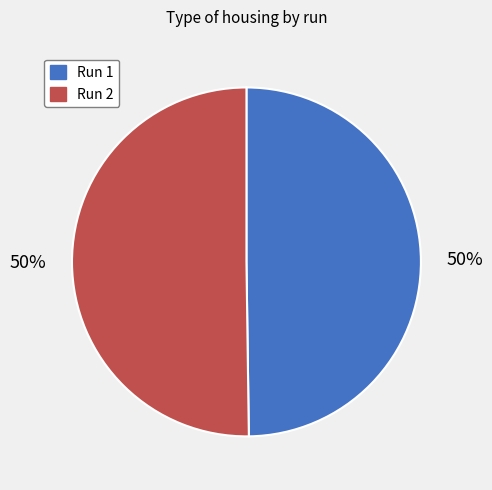

To the nearest percent, what percentage of the pie is Run 2?

50%